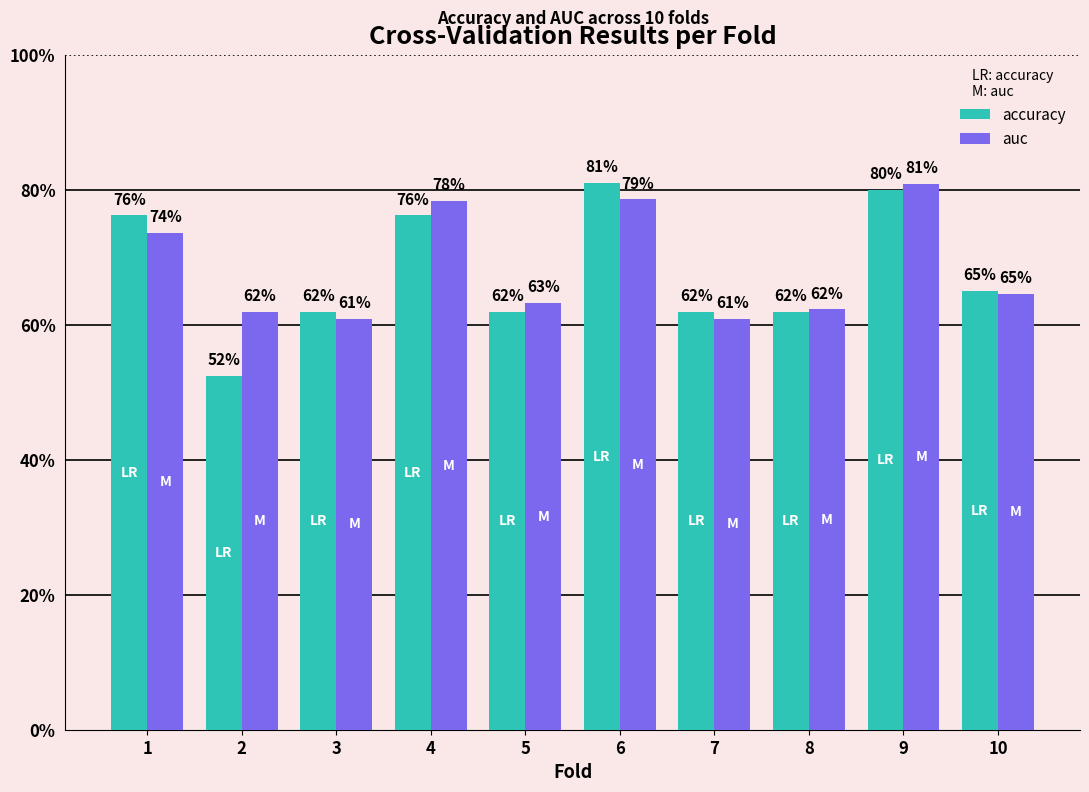

At how many categories does at least one series exceed 0?

10